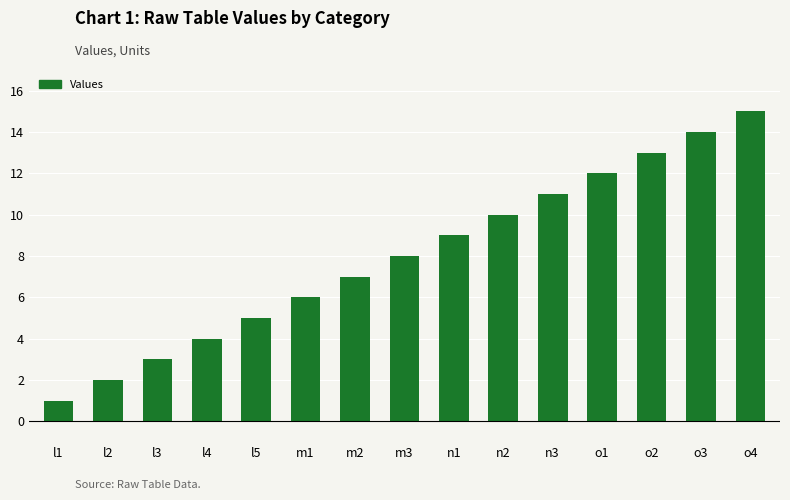

How many data points does each series have?

15